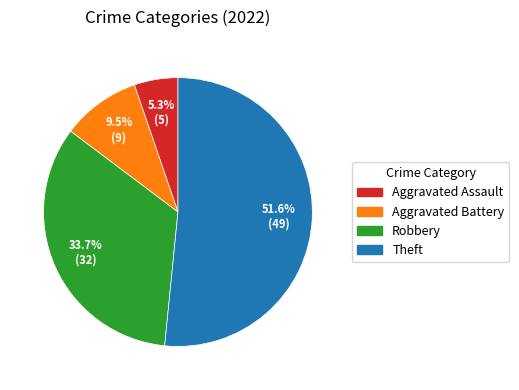

Which slice is the largest?

Theft